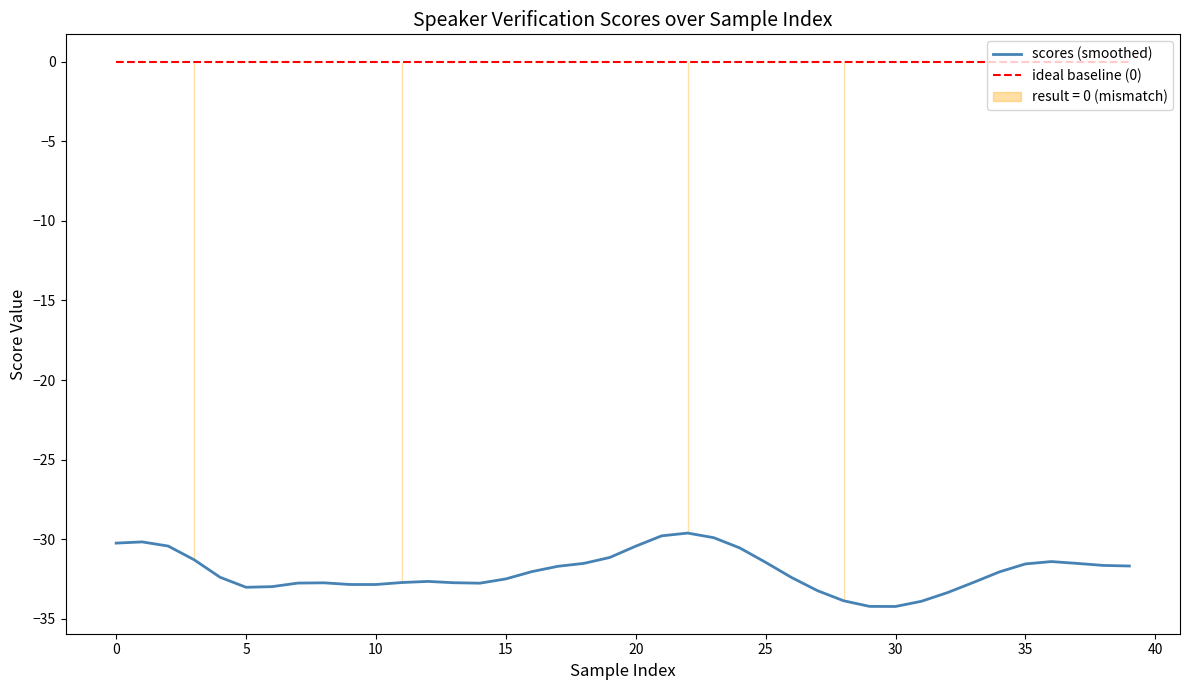

How many values in the scores (smoothed) series are below -32?

22